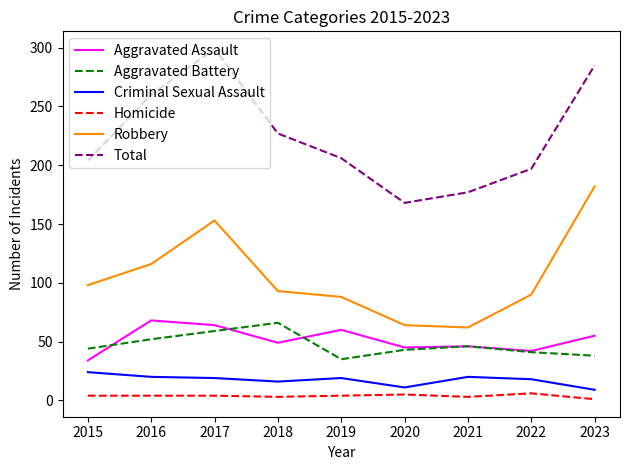

How many categories are shown in the chart?

9